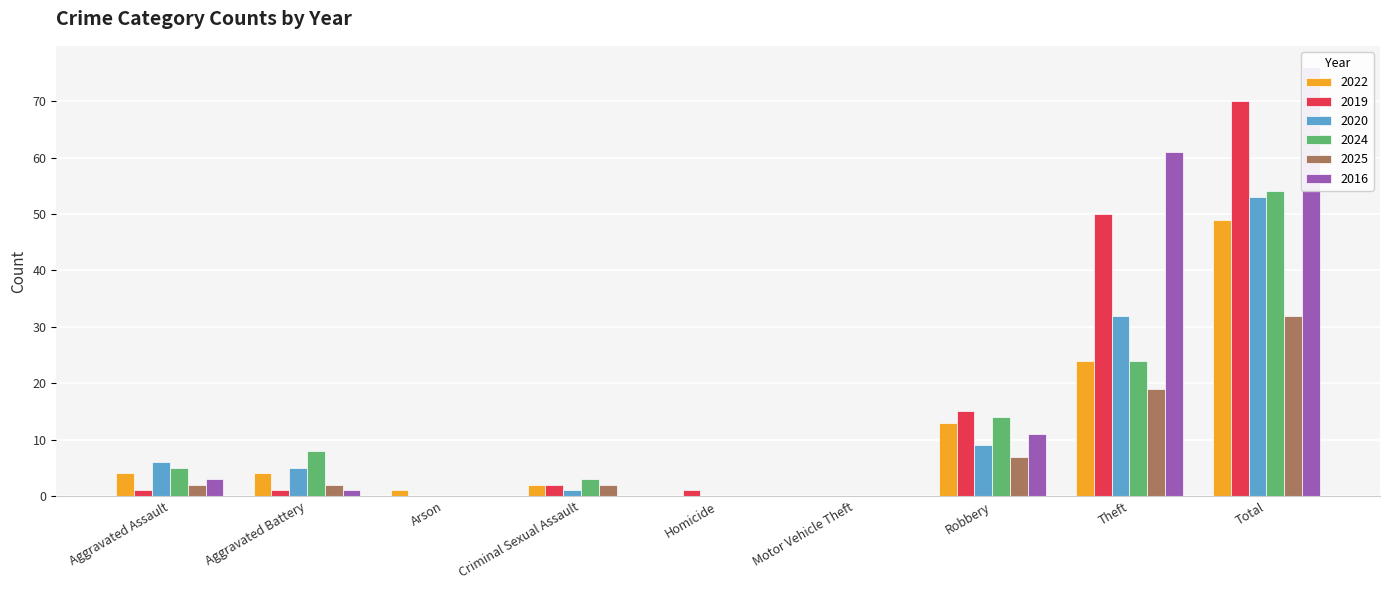

Reading left to right, transcribe all the data shown in this chart.

2022: Aggravated Assault=4	Aggravated Battery=4	Arson=1	Criminal Sexual Assault=2	Homicide=0	Motor Vehicle Theft=0	Robbery=13	Theft=24	Total=49
2019: Aggravated Assault=1	Aggravated Battery=1	Arson=0	Criminal Sexual Assault=2	Homicide=1	Motor Vehicle Theft=0	Robbery=15	Theft=50	Total=70
2020: Aggravated Assault=6	Aggravated Battery=5	Arson=0	Criminal Sexual Assault=1	Homicide=0	Motor Vehicle Theft=0	Robbery=9	Theft=32	Total=53
2024: Aggravated Assault=5	Aggravated Battery=8	Arson=0	Criminal Sexual Assault=3	Homicide=0	Motor Vehicle Theft=0	Robbery=14	Theft=24	Total=54
2025: Aggravated Assault=2	Aggravated Battery=2	Arson=0	Criminal Sexual Assault=2	Homicide=0	Motor Vehicle Theft=0	Robbery=7	Theft=19	Total=32
2016: Aggravated Assault=3	Aggravated Battery=1	Arson=0	Criminal Sexual Assault=0	Homicide=0	Motor Vehicle Theft=0	Robbery=11	Theft=61	Total=76